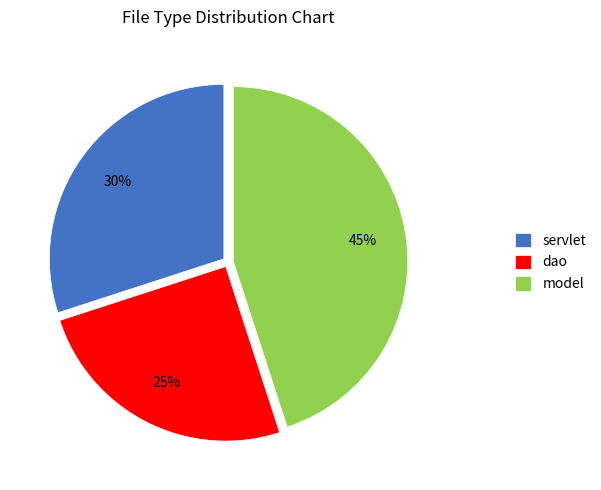

To the nearest percent, what is the average slice percentage?

33%